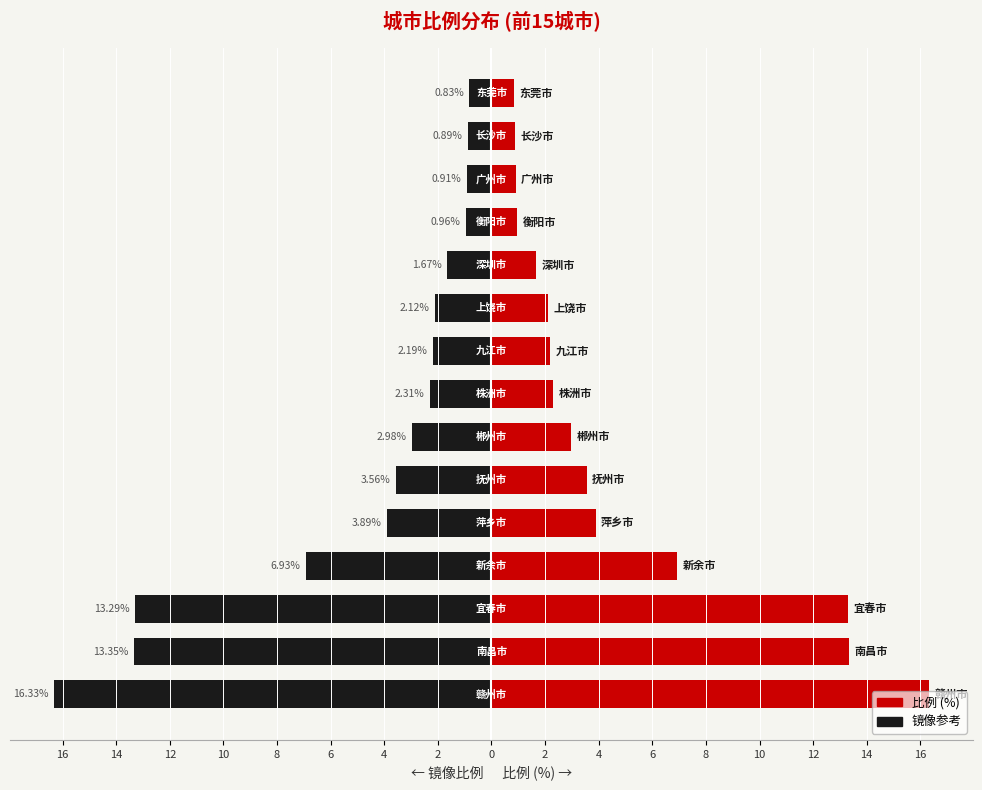

What is the difference between the second highest and minimum values in the 比例(%) series?

12.5